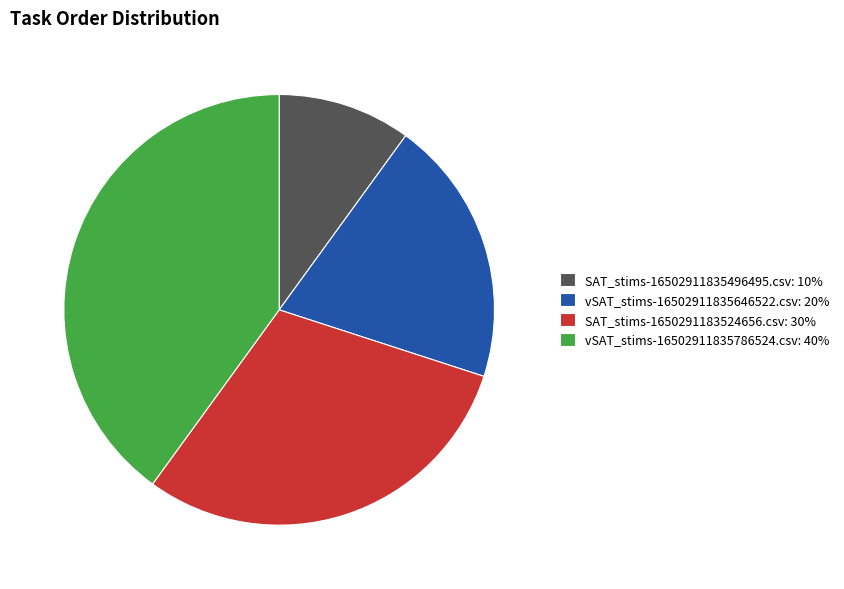

Which category has the biggest portion of the pie?

vSAT_stims-16502911835786524.csv